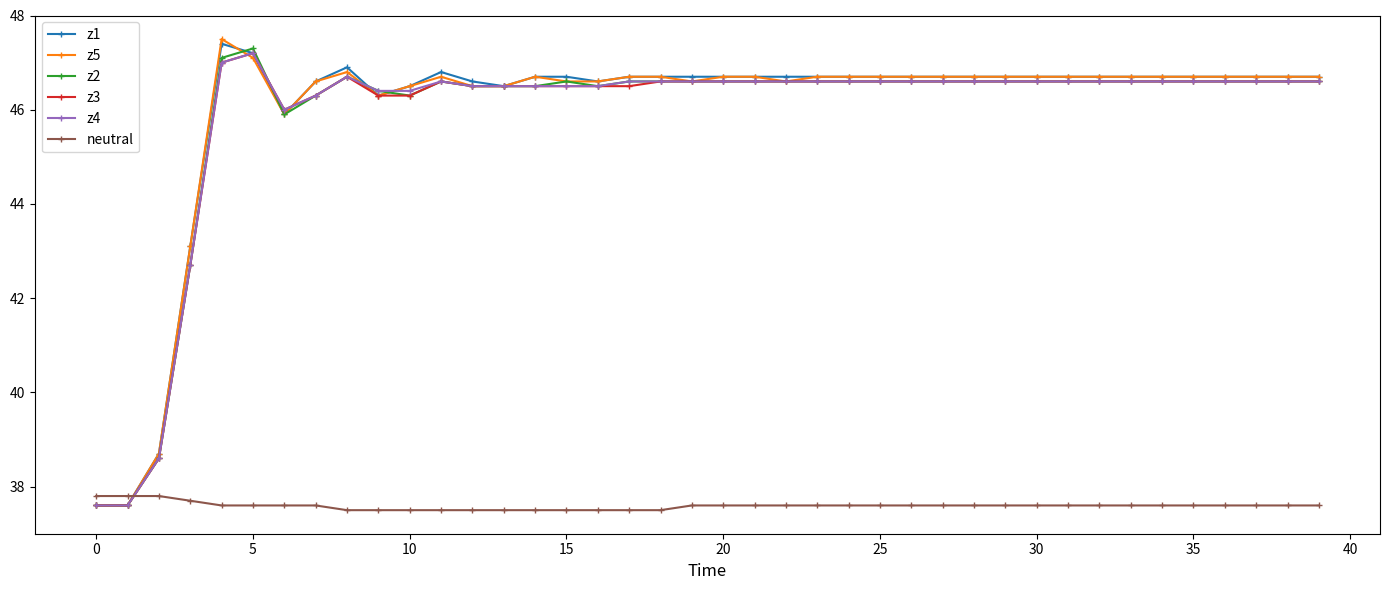

What is the difference between the maximum and minimum values in the z5 series?

9.9